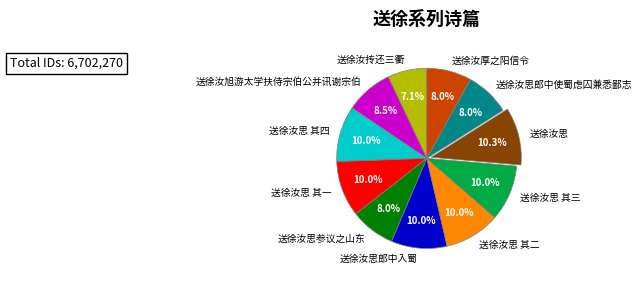

Is there a majority slice in this chart?

No